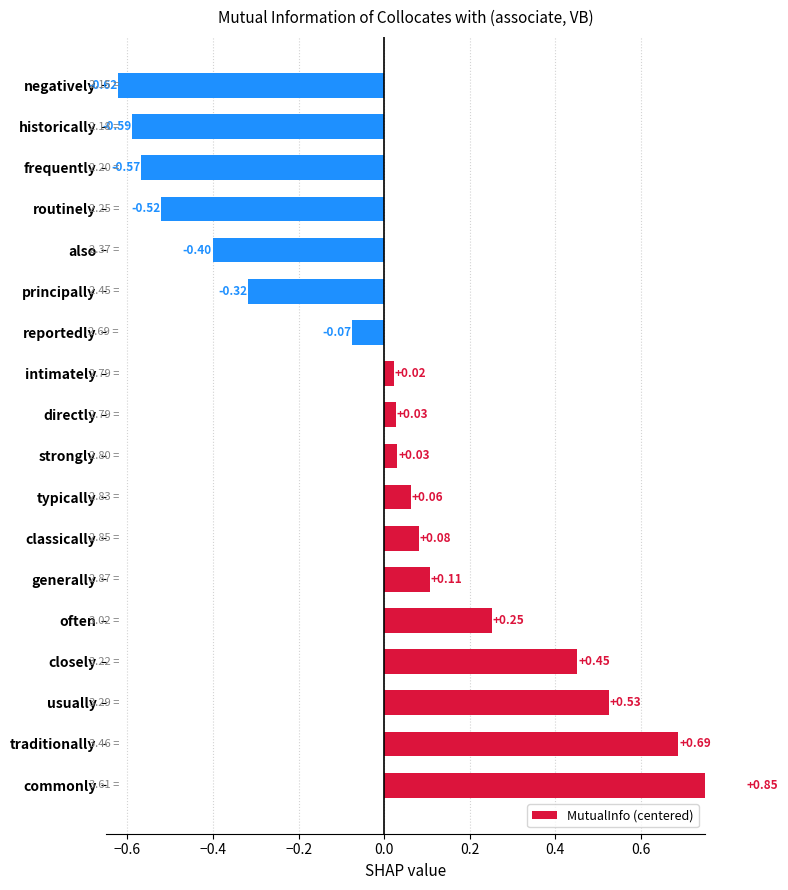

Reading right to left, transcribe all the data shown in this chart.

-0.6	-0.6	-0.6	-0.5	-0.4	-0.3	-0.1	0.0	0.0	0.0	0.1	0.1	0.1	0.3	0.5	0.5	0.7	0.8